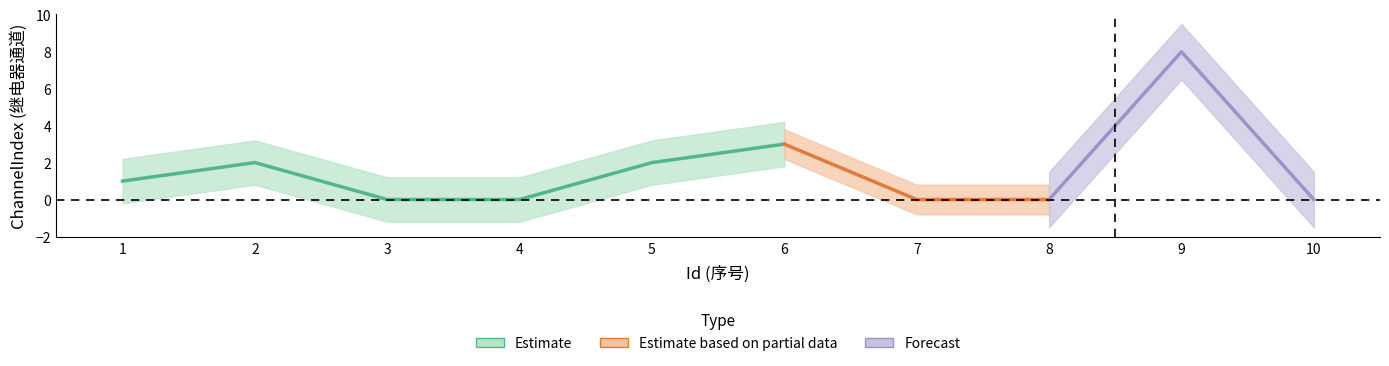

Reading right to left, extract all data points from this chart.

0	8	0	0	3	2	0	0	2	1